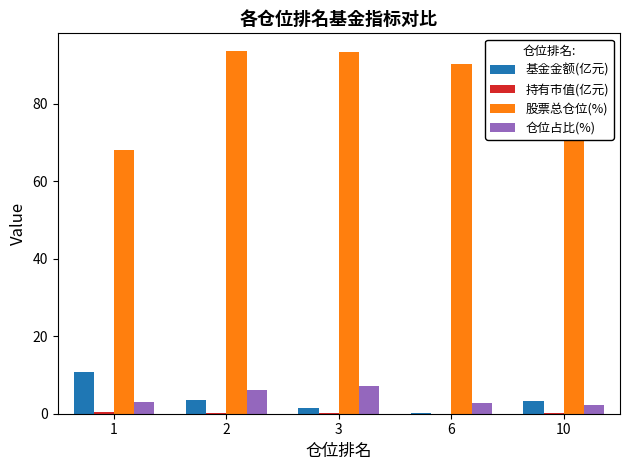

Are the bars grouped side by side (vs. stacked)?

Yes